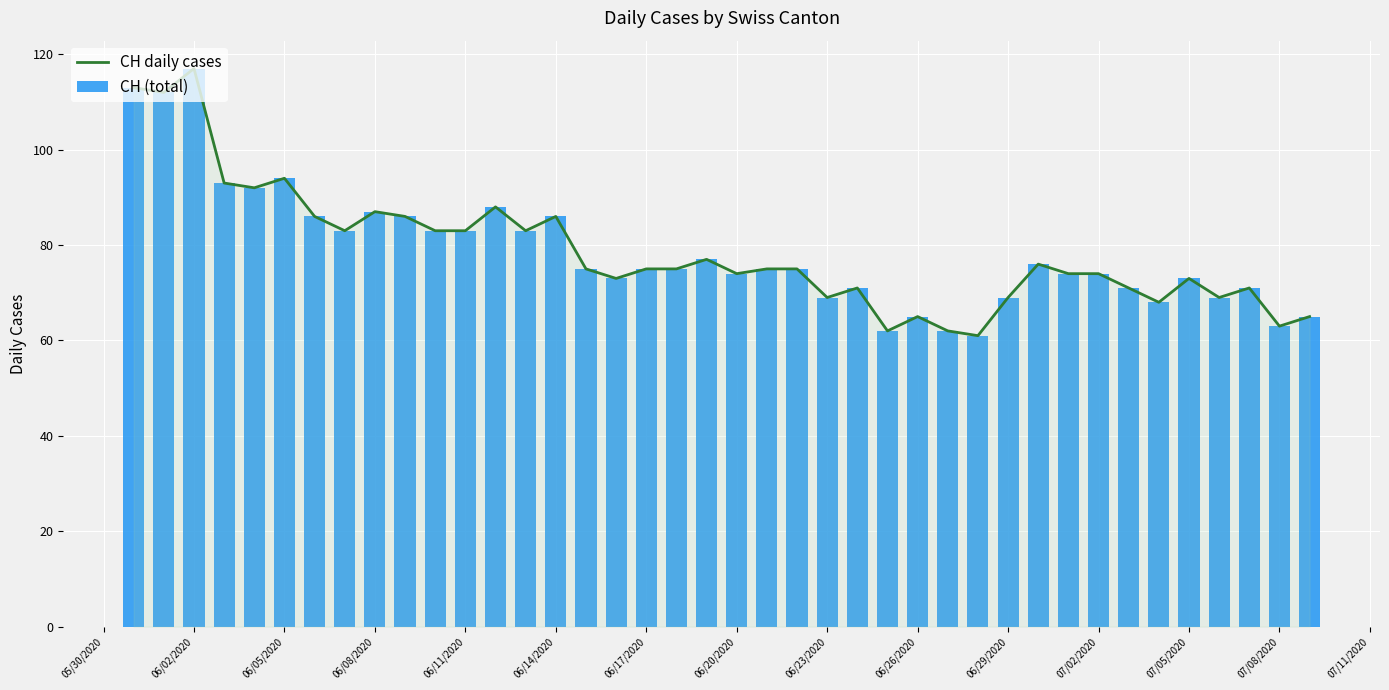

What is the highest value of the CH daily cases series?

117